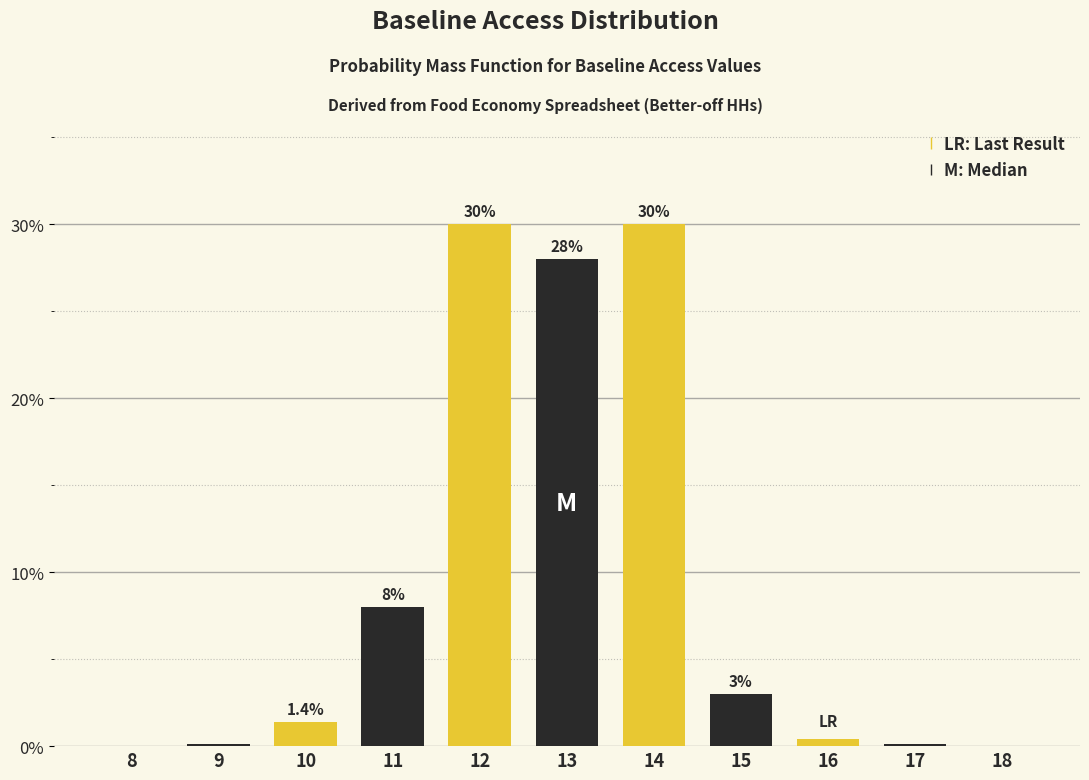

Reading left to right, transcribe all the data shown in this chart.

8=0.0	9=0.1	10=1.4	11=8.0	12=30.0	13=28.0	14=30.0	15=3.0	16=0.4	17=0.1	18=0.0